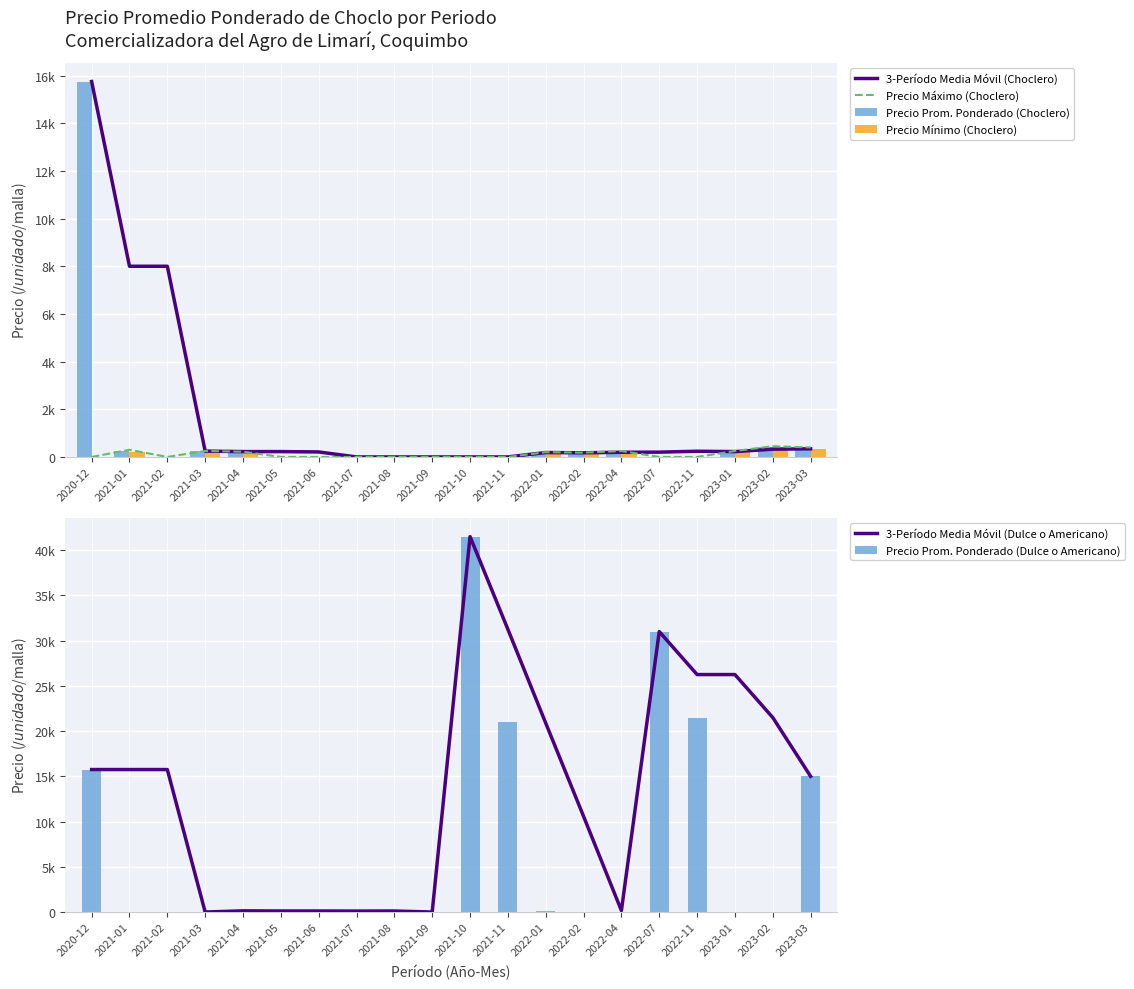

Which series has the largest total across all categories?

3-Período Media Móvil (Dulce o Americano)